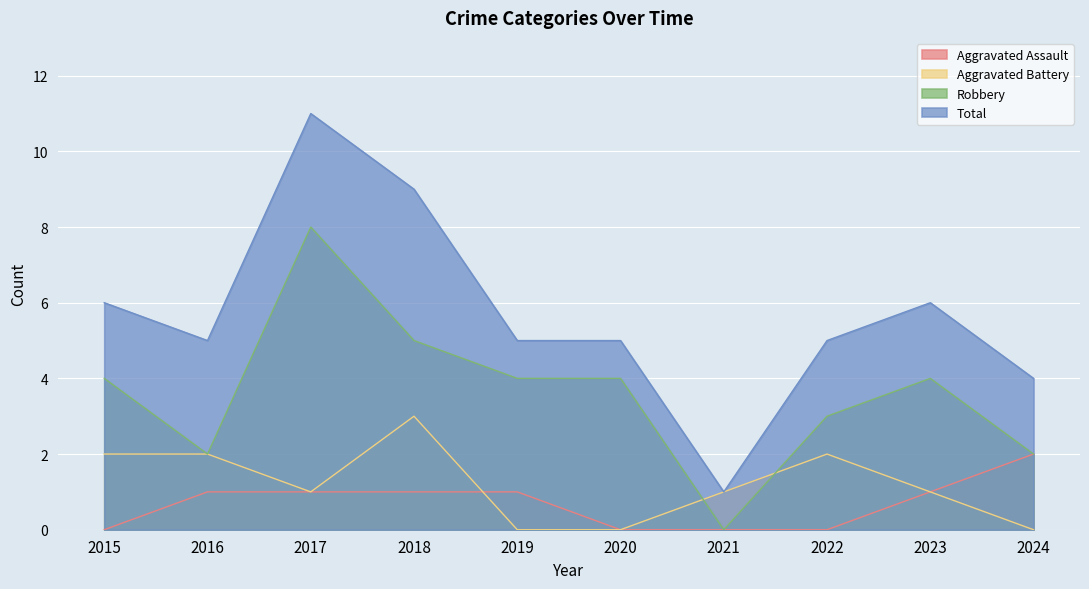

How many positive values does the Aggravated Battery series have?

7